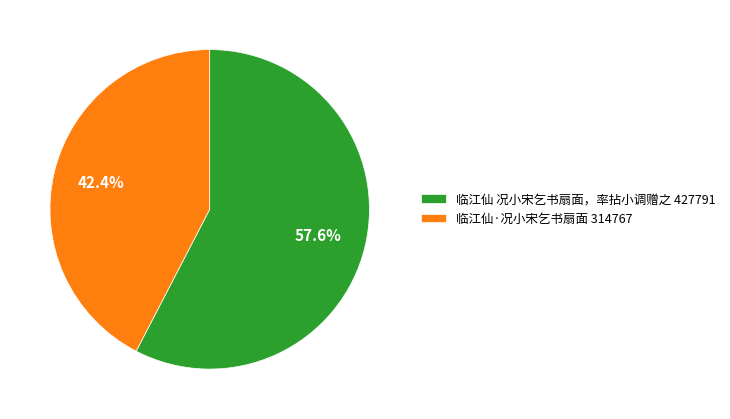

To the nearest percent, what is the average slice percentage?

50%